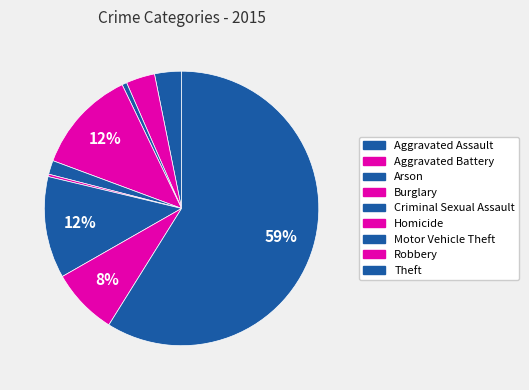

Count the number of slices in the pie.

9